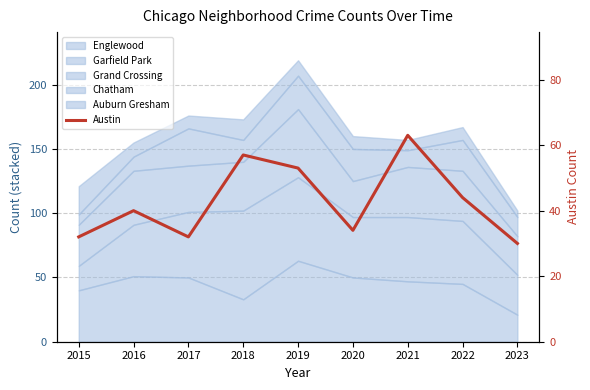

The chart shows a value of 53 at 2020. True or false?

False